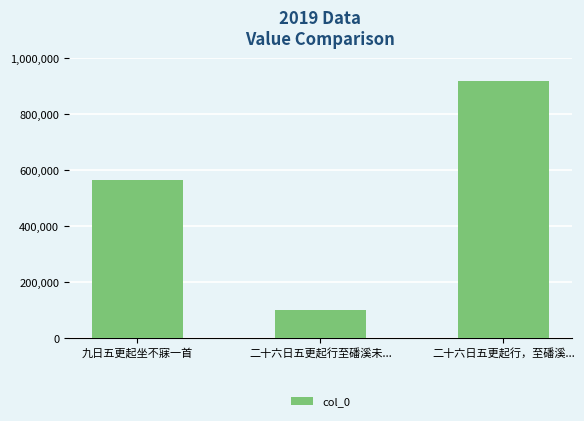

What is the sum of all values?

1587514